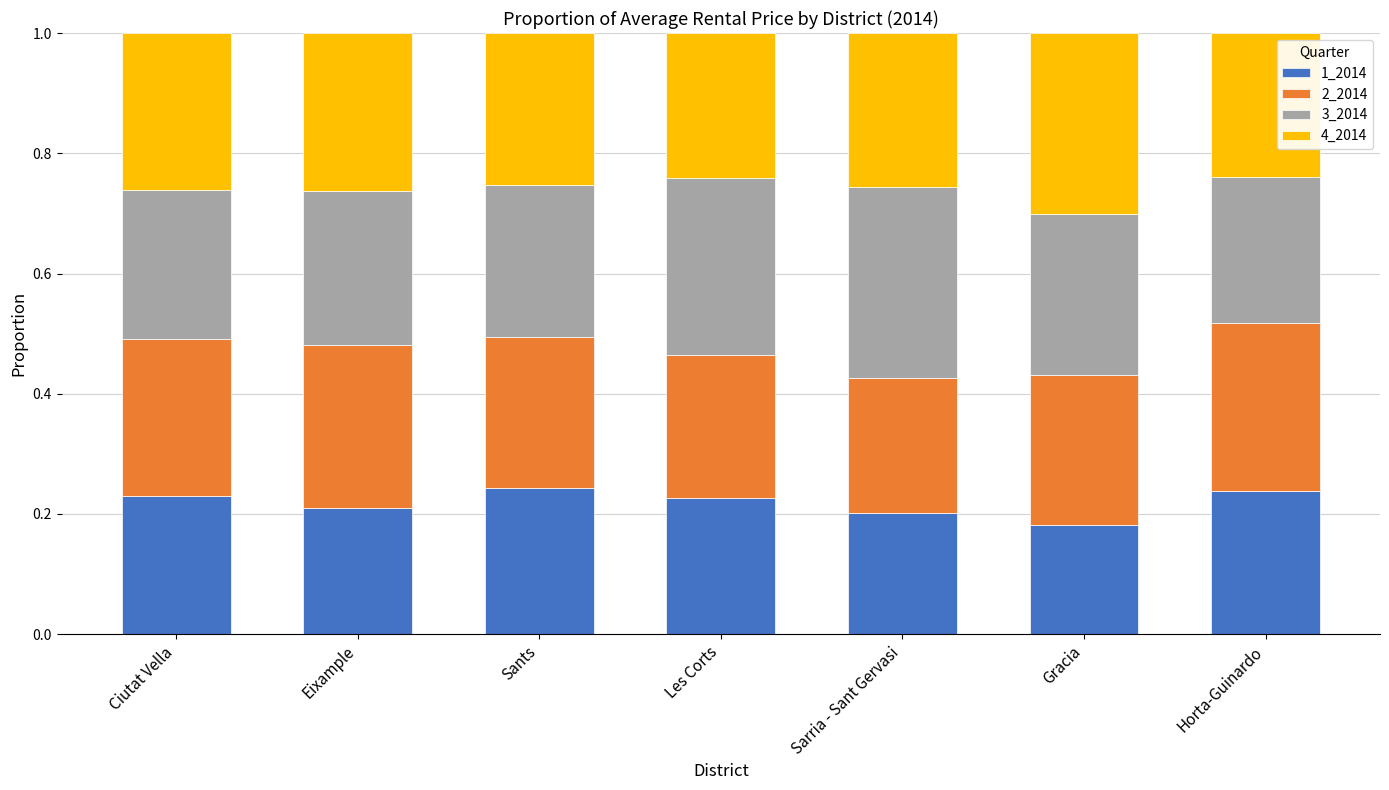

What is the total value across all series at Horta-Guinardo?

1.0